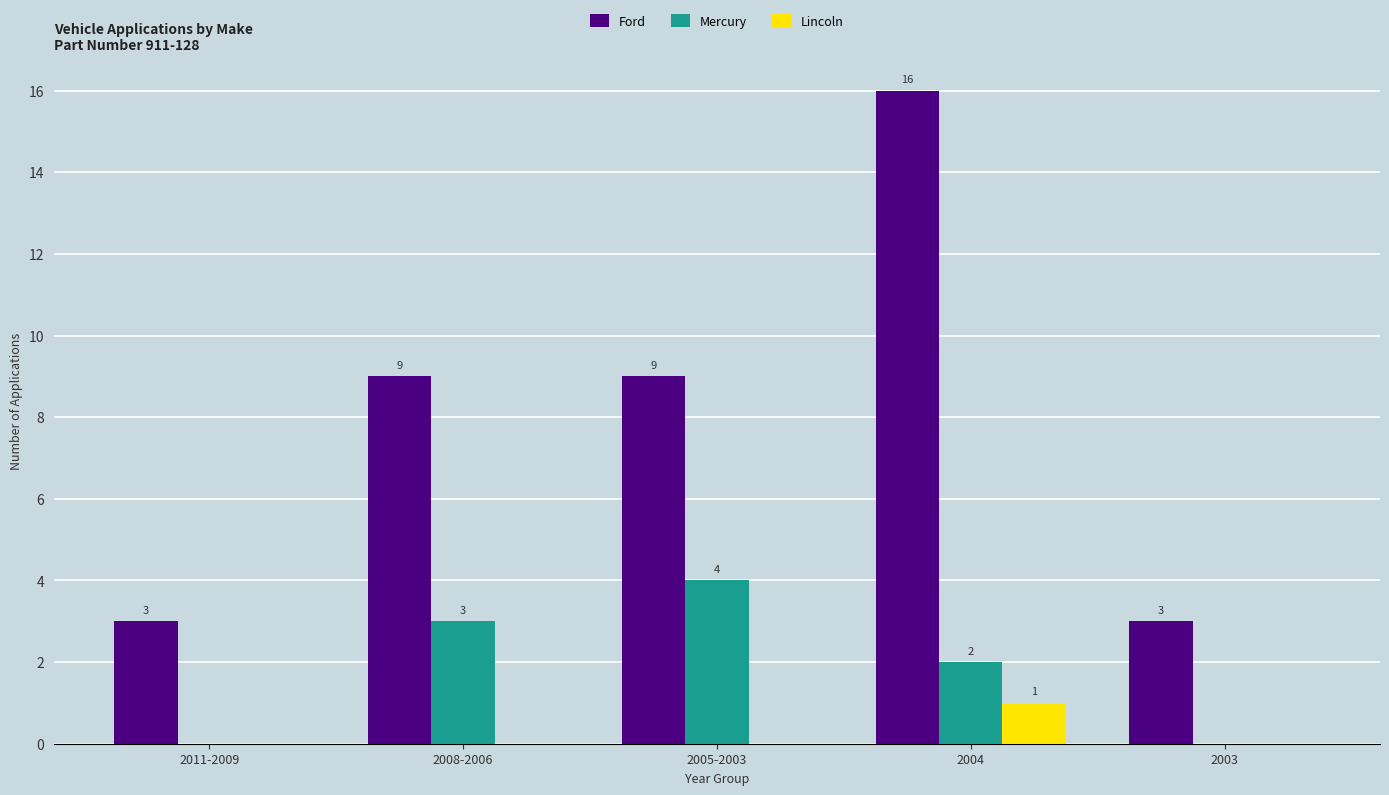

Between 2011-2009 and 2004, which series saw the biggest shift?

Ford